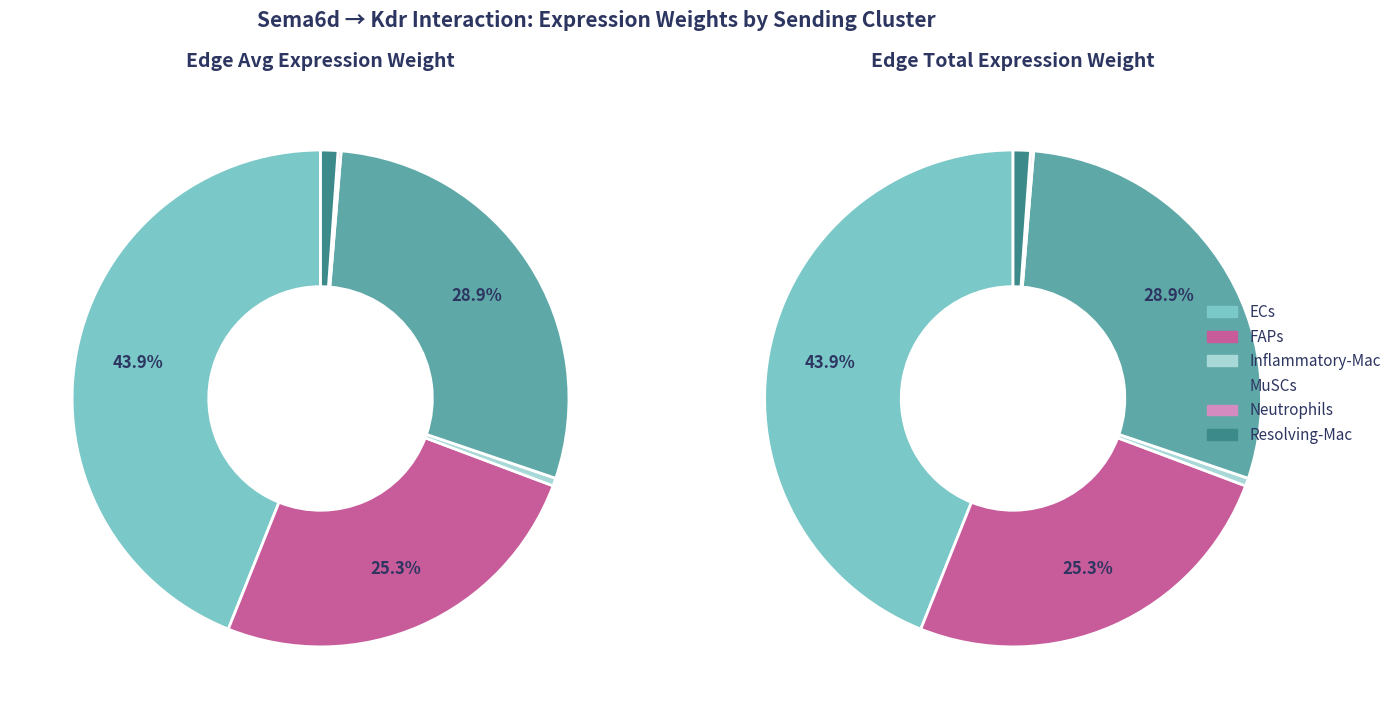

Rank the categories by value from highest to lowest.

ECs, MuSCs, FAPs, Resolving-Mac, Inflammatory-Mac, Neutrophils